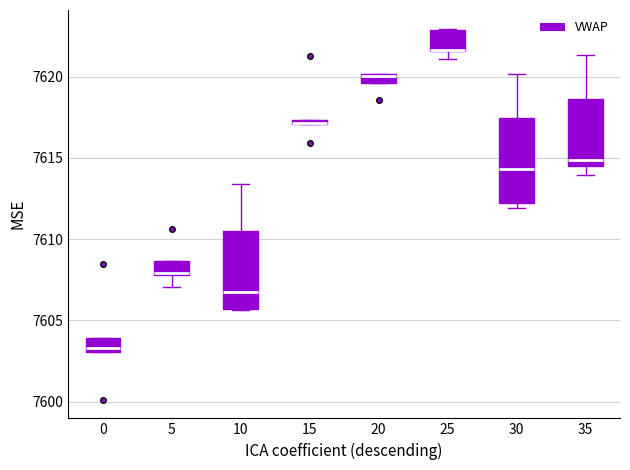

Where is the lower edge of the box at x = 30 on the y-axis? The values are not printed on the chart, so give them approximately, as read against the axis.

7612.5